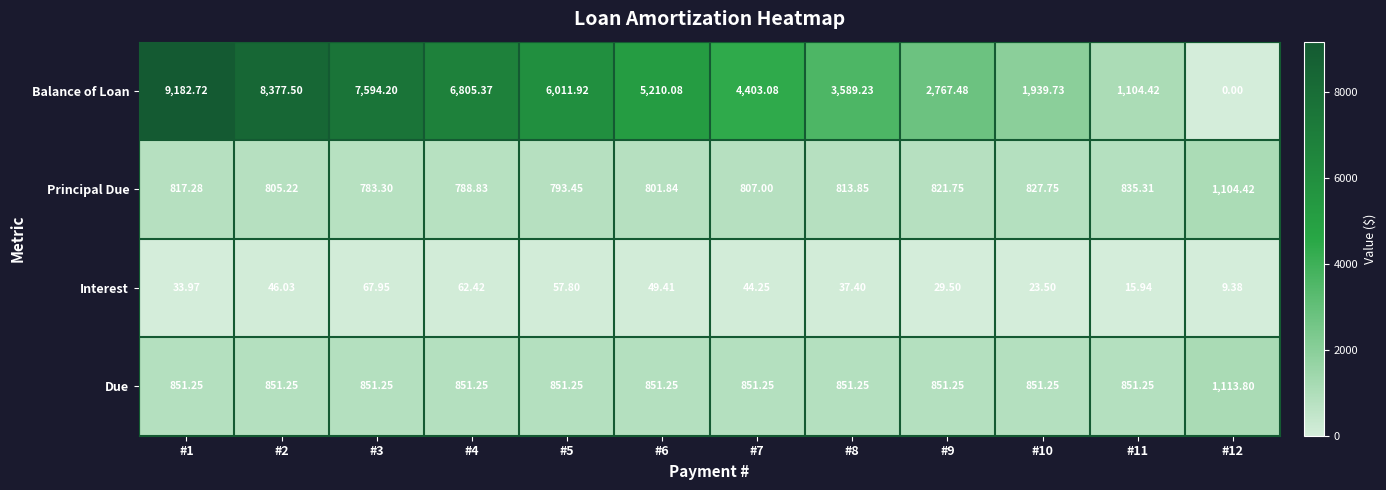

At which category is the sum across all series the highest?

#1